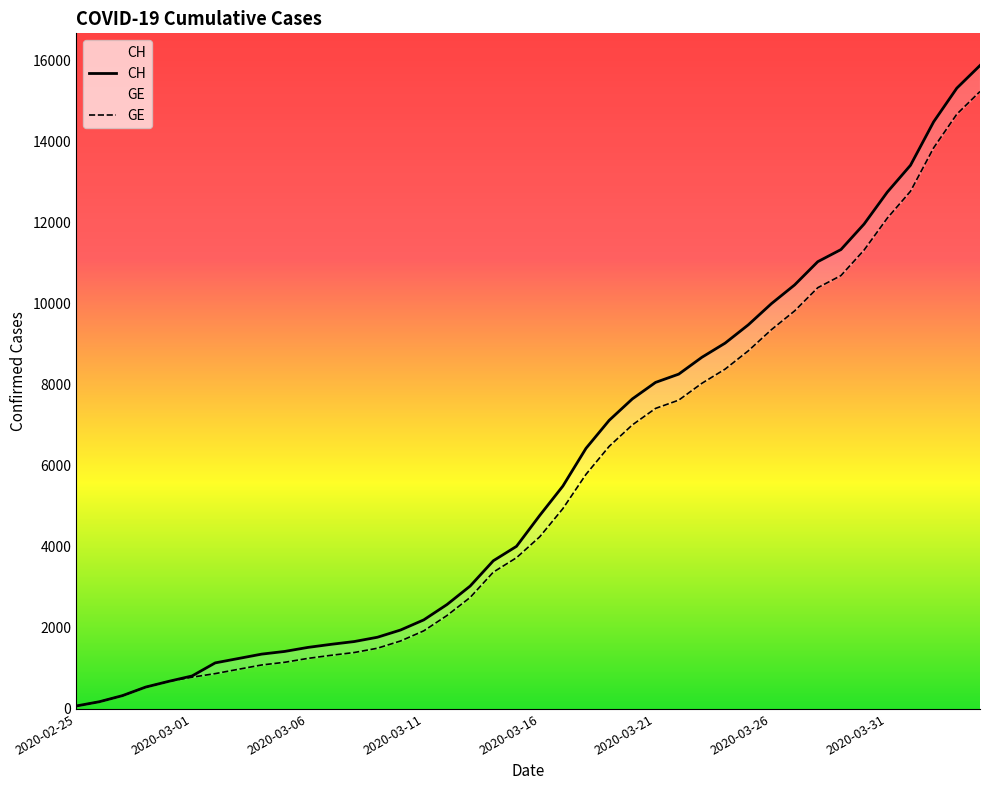

True or false: CH and GE cross at least once.

False